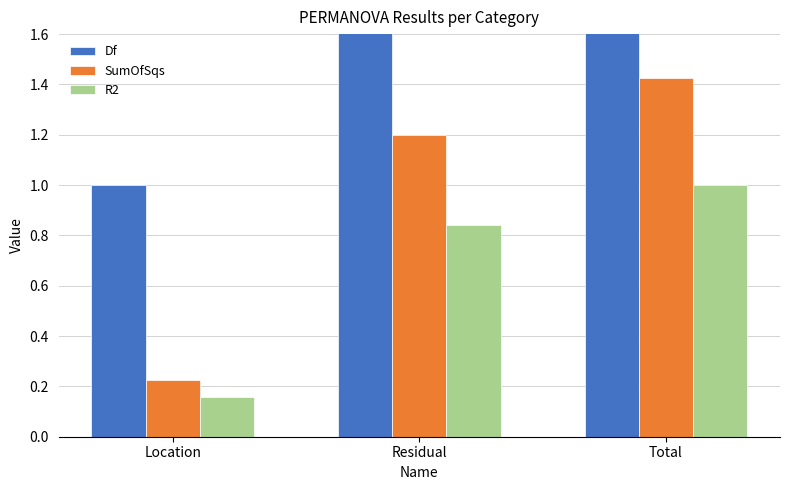

Is the value of R2 at Total greater than the value of Df at Total?

No